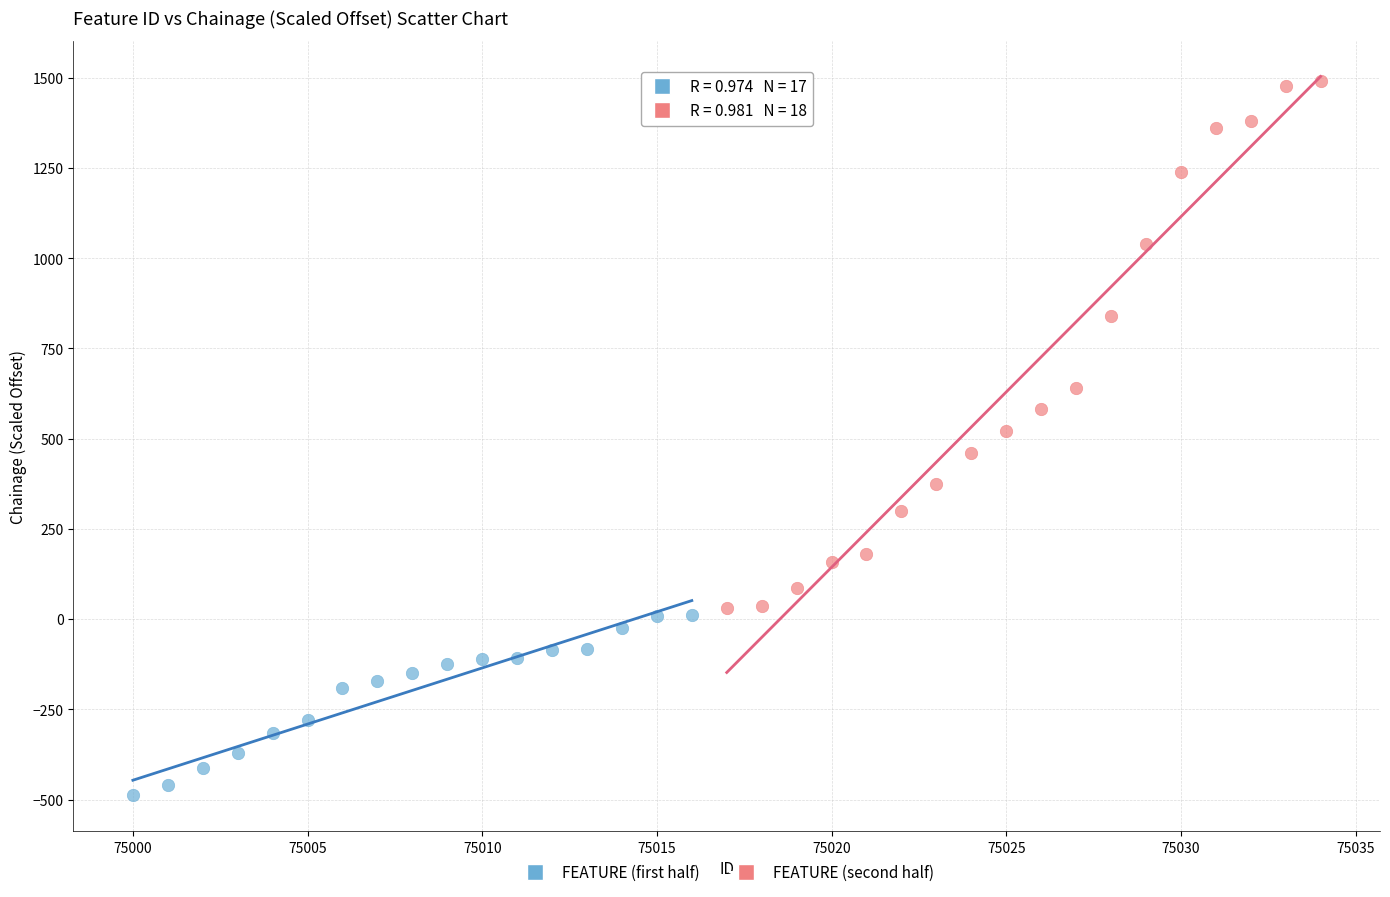

Which series has the largest Y range (max minus min)?

FEATURE (second half)